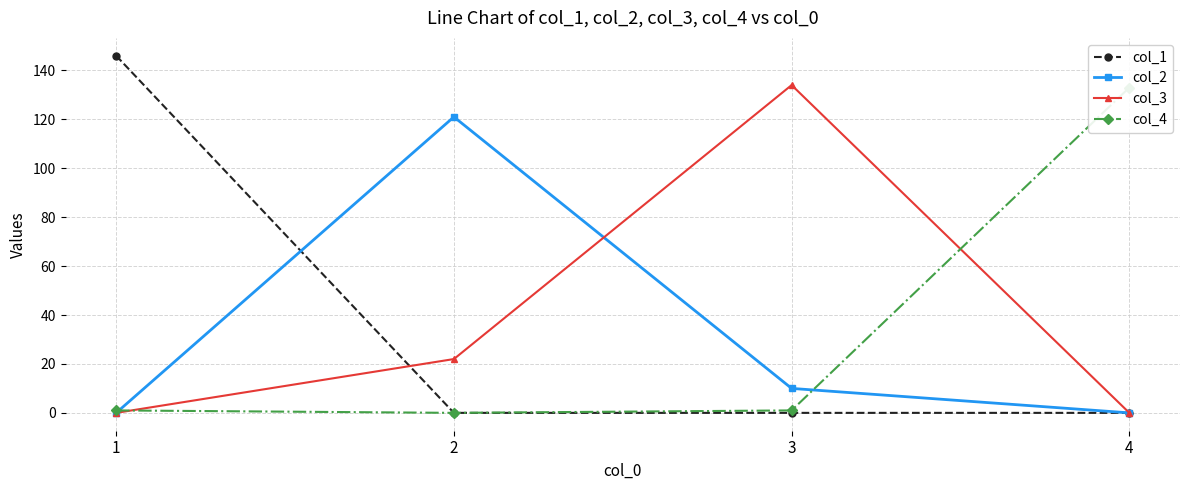

Is it true that col_3 equals 13 at 2?

False